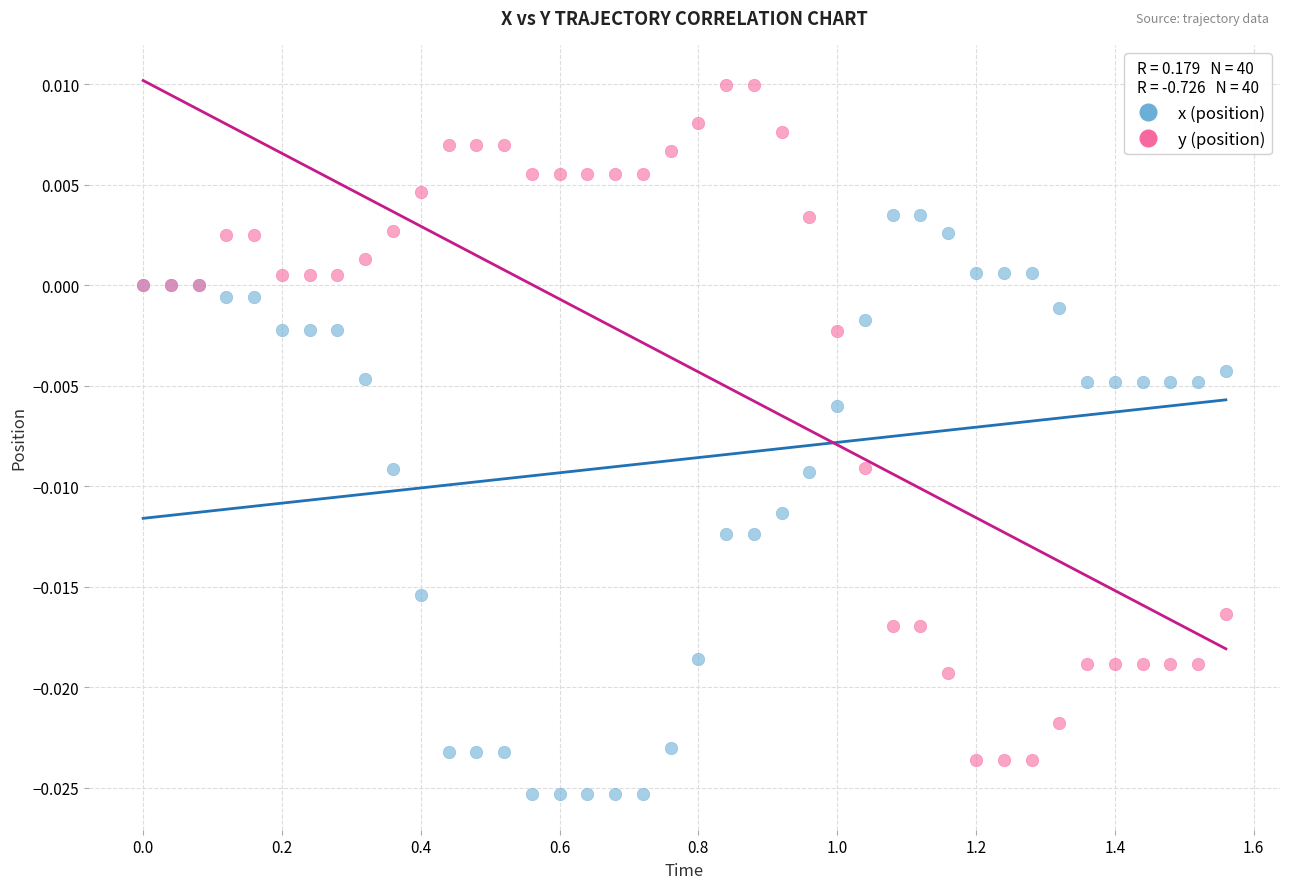

Which series reaches the maximum Y coordinate?

y (position)